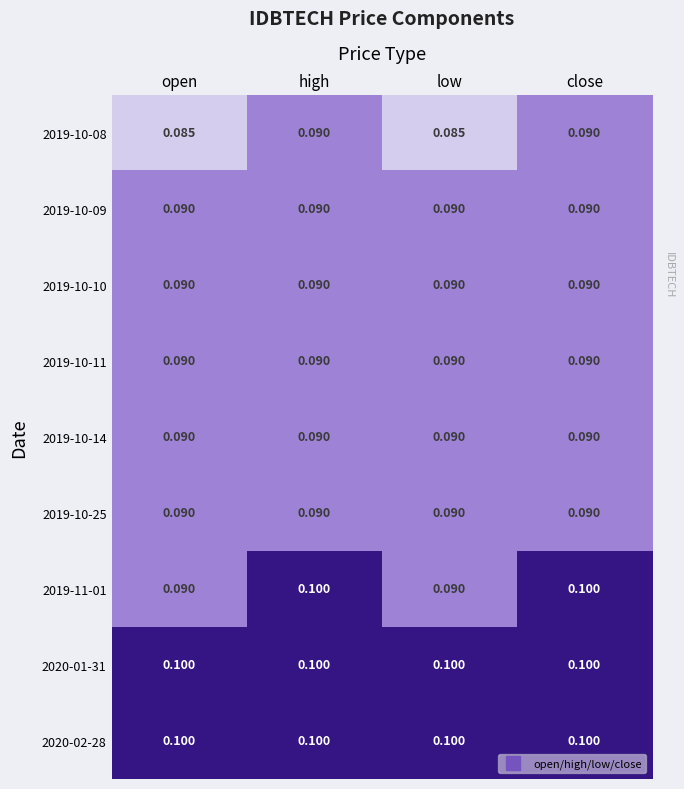

How many categories are shown in the chart?

4